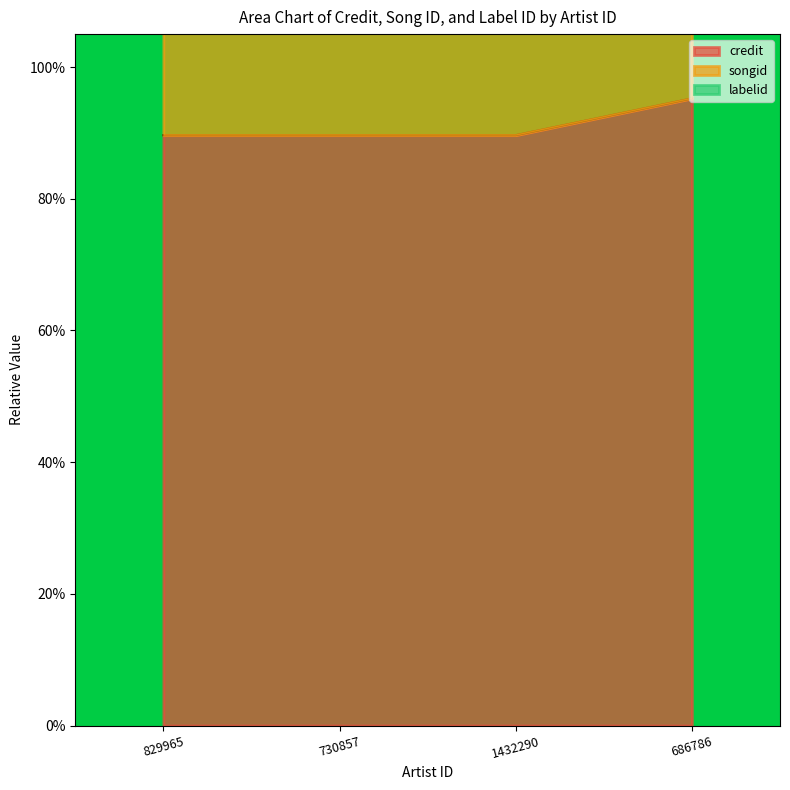

Which series has the largest total across all categories?

labelid